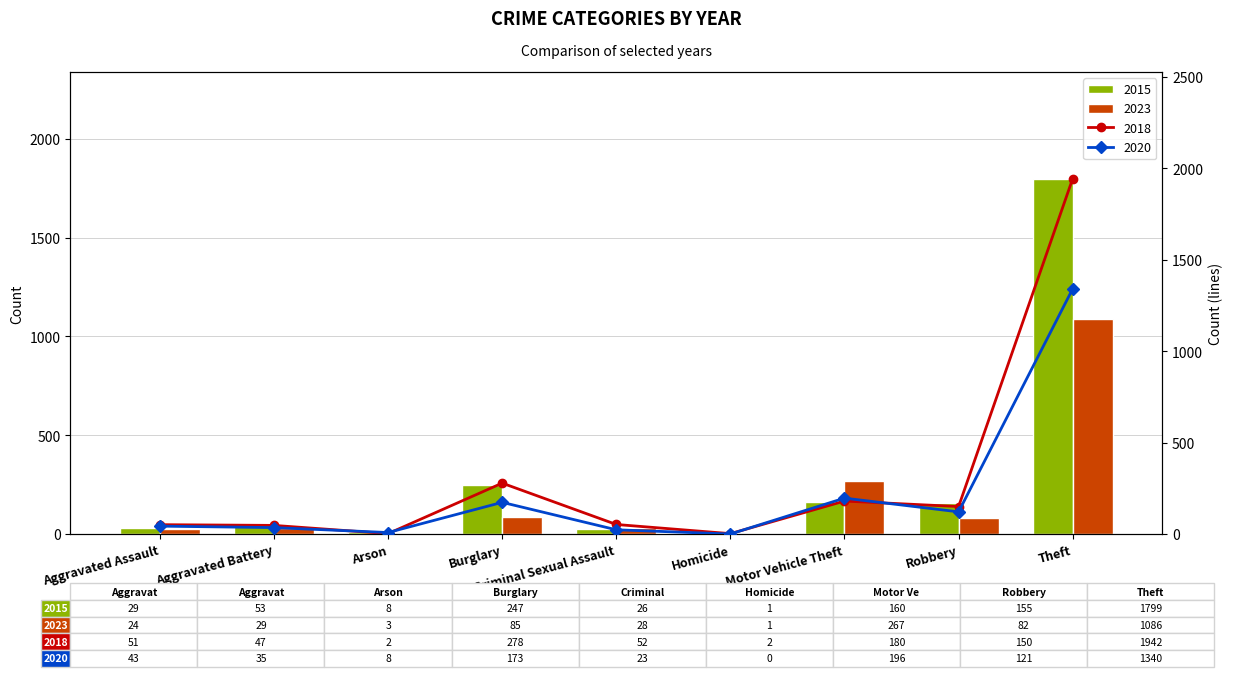

Reading right to left, extract all data points from this chart.

2015: Theft=1799	Robbery=155	Motor Vehicle Theft=160	Homicide=1	Criminal Sexual Assault=26	Burglary=247	Arson=8	Aggravated Battery=53	Aggravated Assault=29
2016: Theft=1942	Robbery=150	Motor Vehicle Theft=180	Homicide=2	Criminal Sexual Assault=52	Burglary=278	Arson=2	Aggravated Battery=47	Aggravated Assault=51
2019: Theft=1340	Robbery=121	Motor Vehicle Theft=196	Homicide=0	Criminal Sexual Assault=23	Burglary=173	Arson=8	Aggravated Battery=35	Aggravated Assault=43
2021: Theft=1086	Robbery=82	Motor Vehicle Theft=267	Homicide=1	Criminal Sexual Assault=28	Burglary=85	Arson=3	Aggravated Battery=29	Aggravated Assault=24